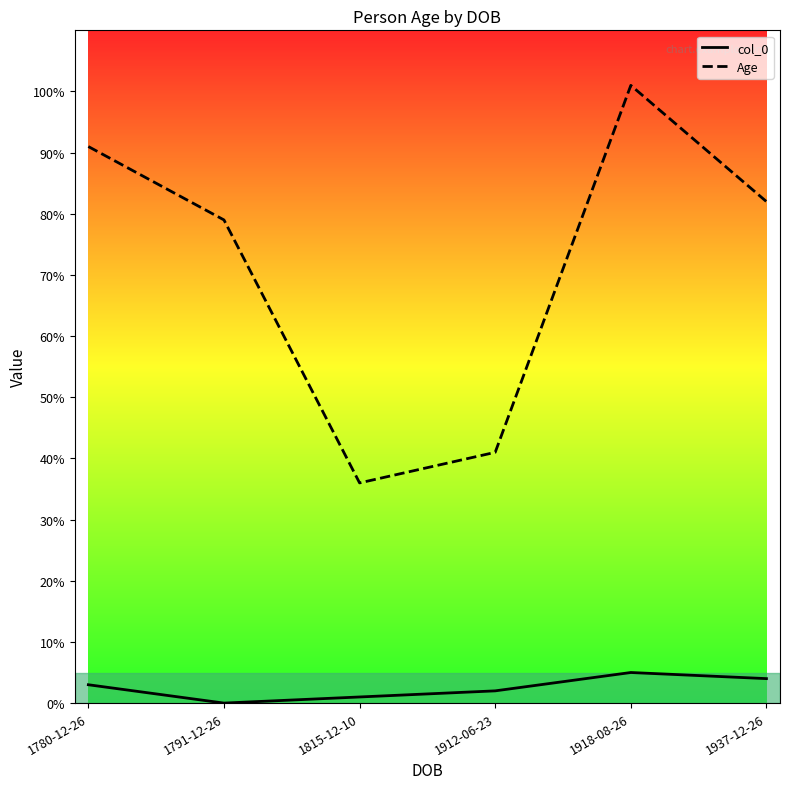

At which category is the sum across all series the highest?

1918-08-26